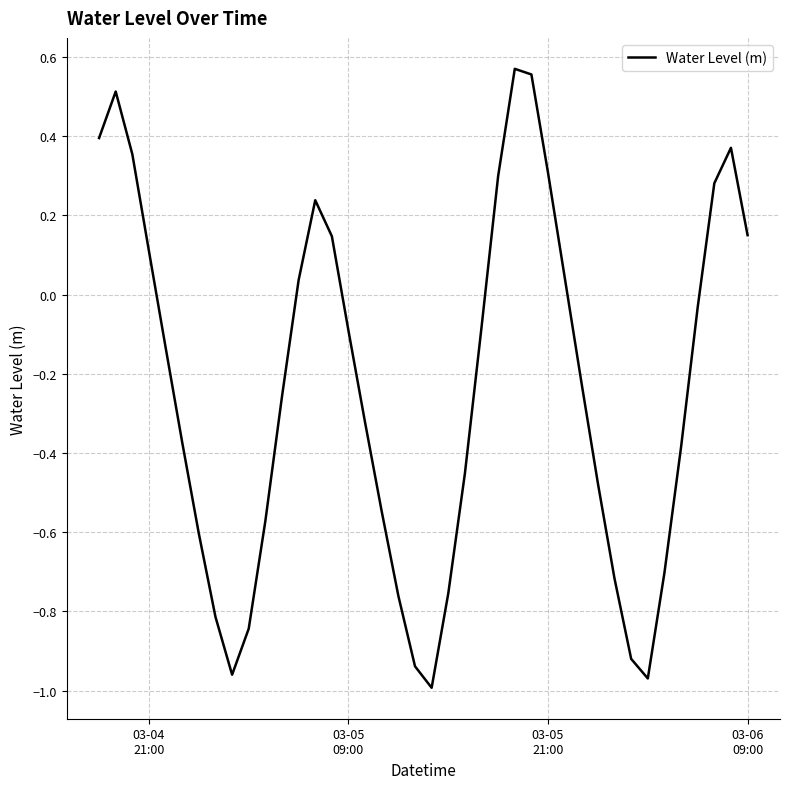

What is the difference between the maximum and minimum values?

1.6